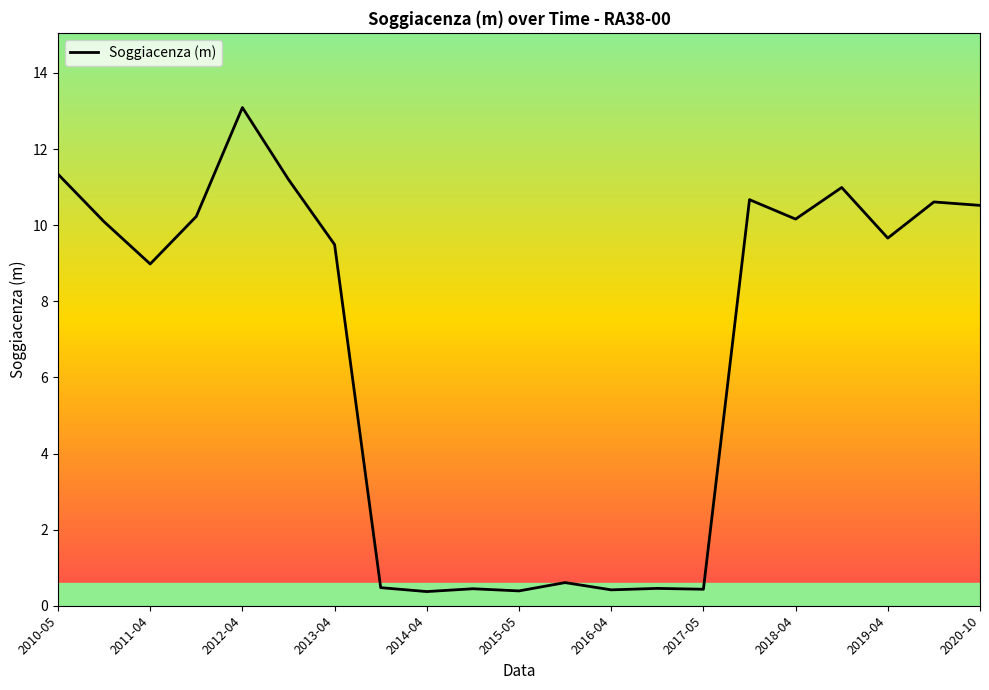

What is the difference between the maximum and minimum values?

12.7